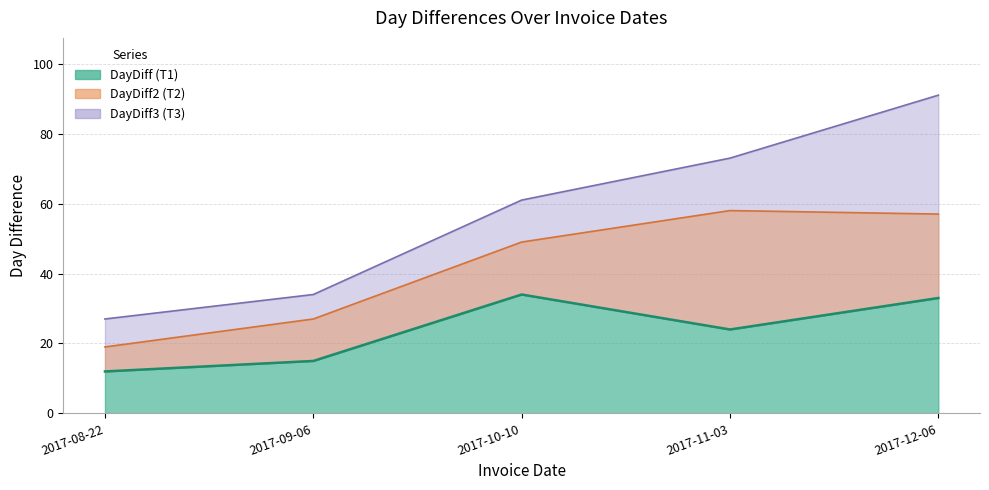

Which series has the widest spread of values?

DayDiff3